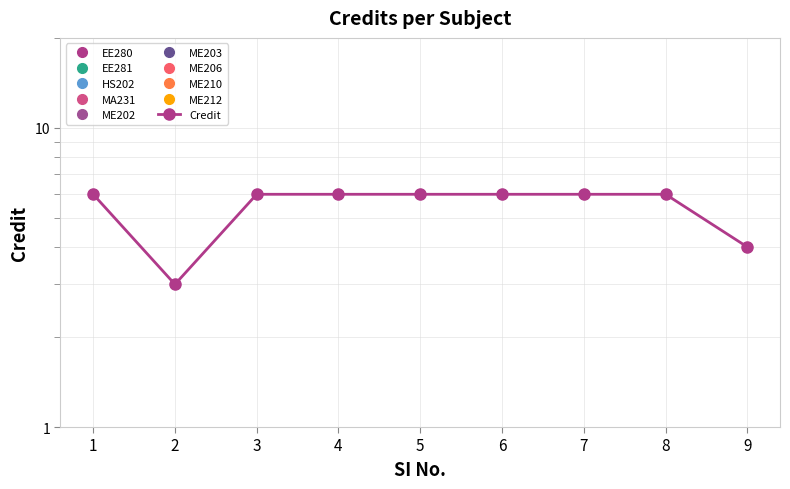

Count the number of data series in this chart.

1